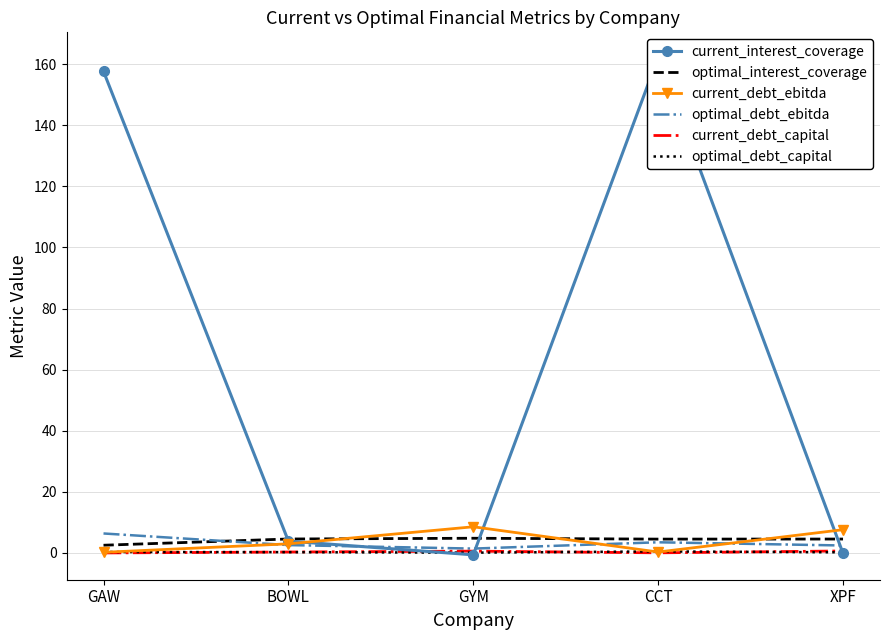

Between XPF and GAW, which is larger?

GAW